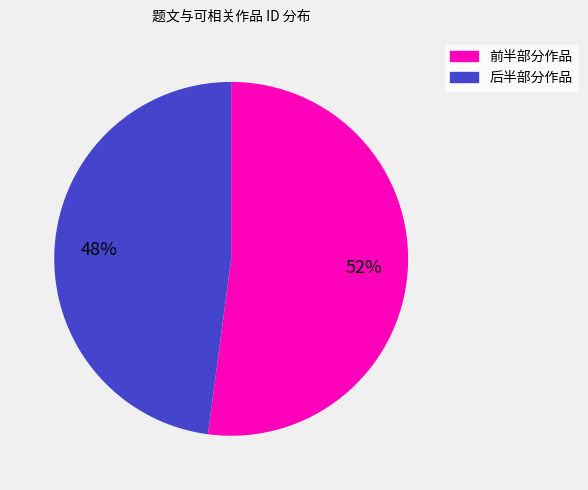

To the nearest percent, what is the difference between the largest and smallest slice percentages?

4%